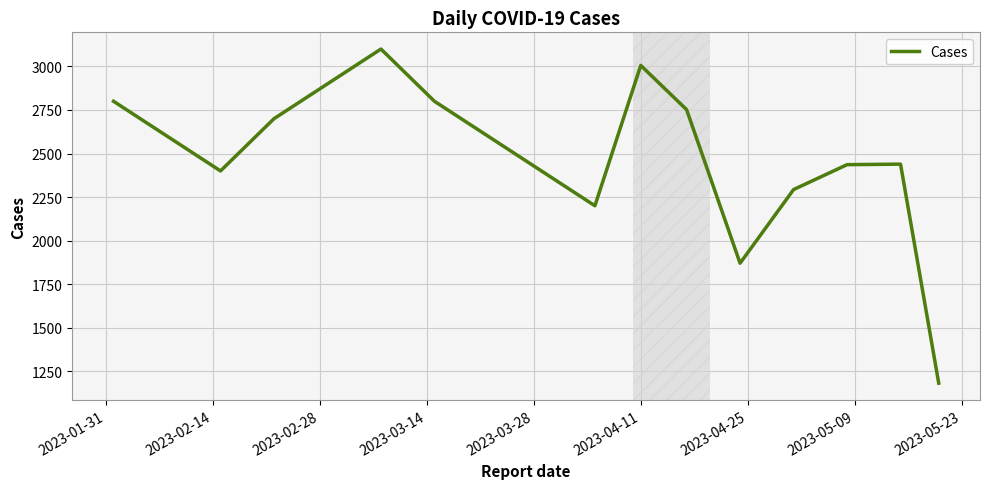

Does the chart display data point markers on the line(s)?

No